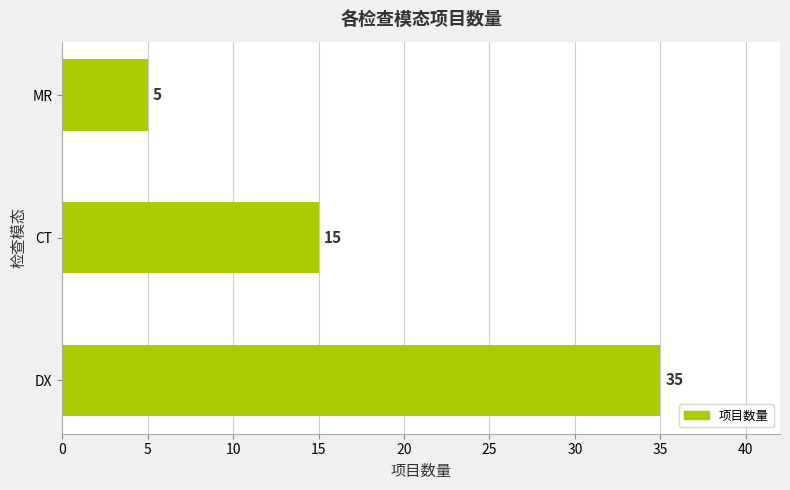

What is the change in value from CT to MR?

-10